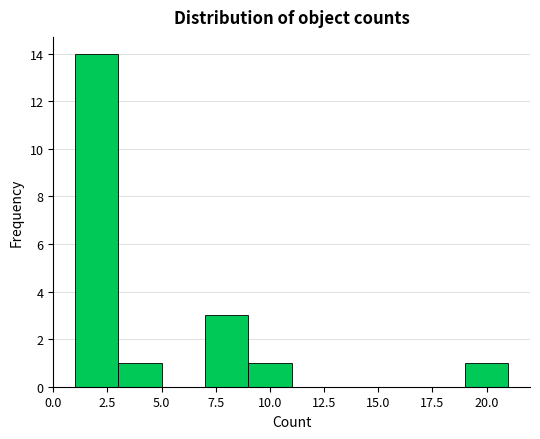

Which range on the x-axis has the tallest bar?

1 to 3